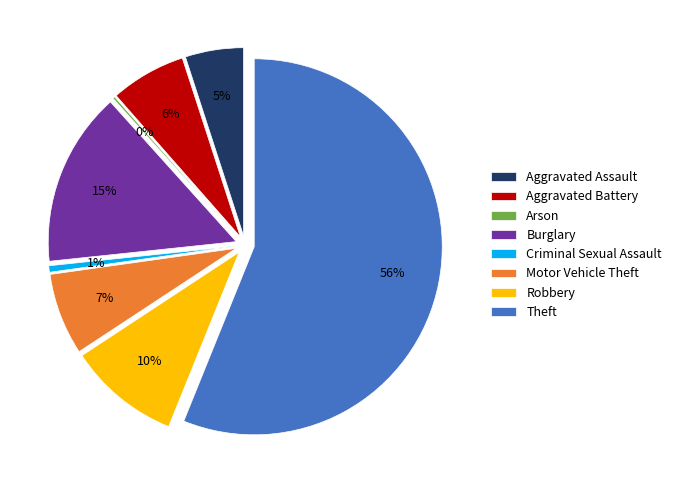

Does Theft represent more than half of the total?

Yes